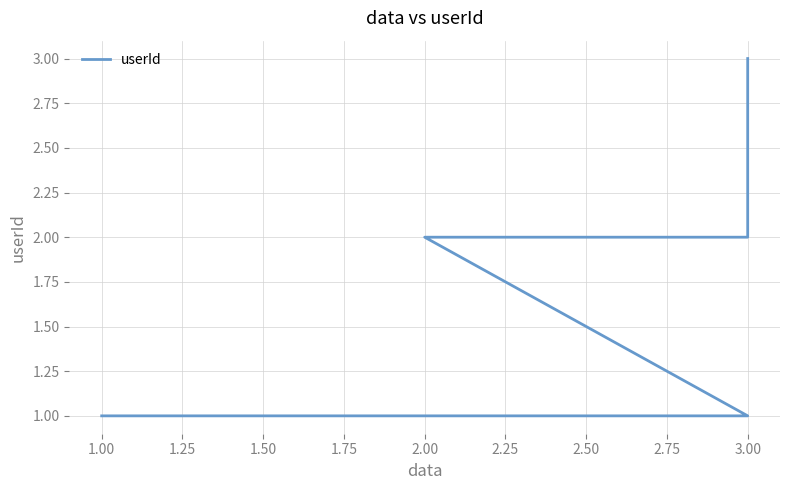

Between 1.00 and 1.50, which is larger?

1.50